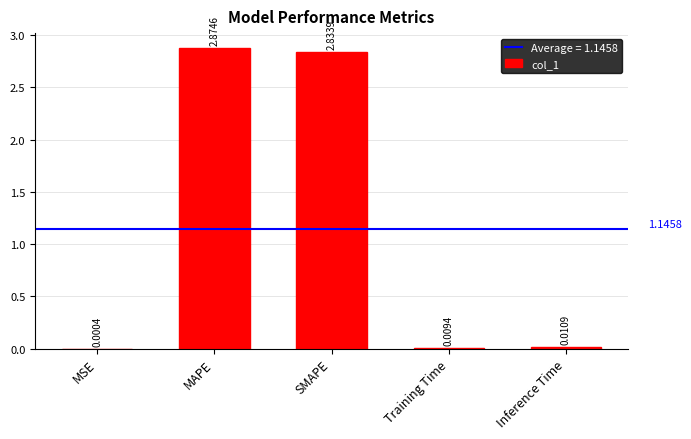

What is the sum of all values?

5.7